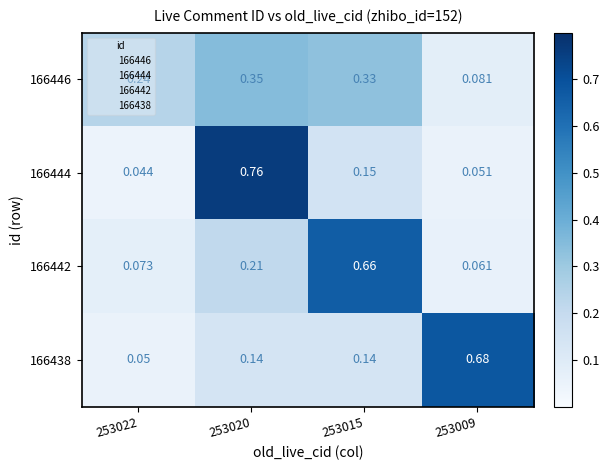

At how many categories does at least one series exceed 0?

4